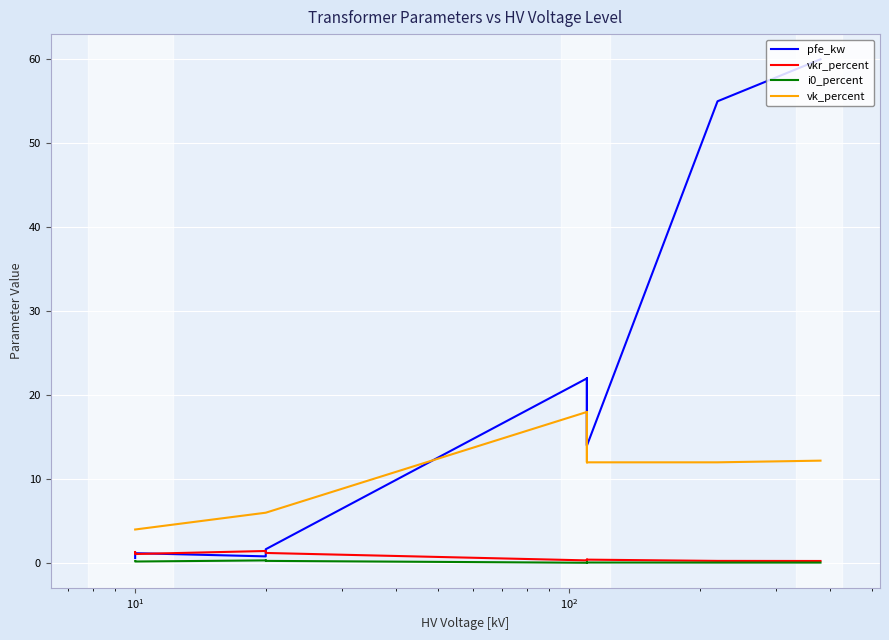

Which series ends up on top after the final intersection of pfe_kw and vkr_percent?

pfe_kw